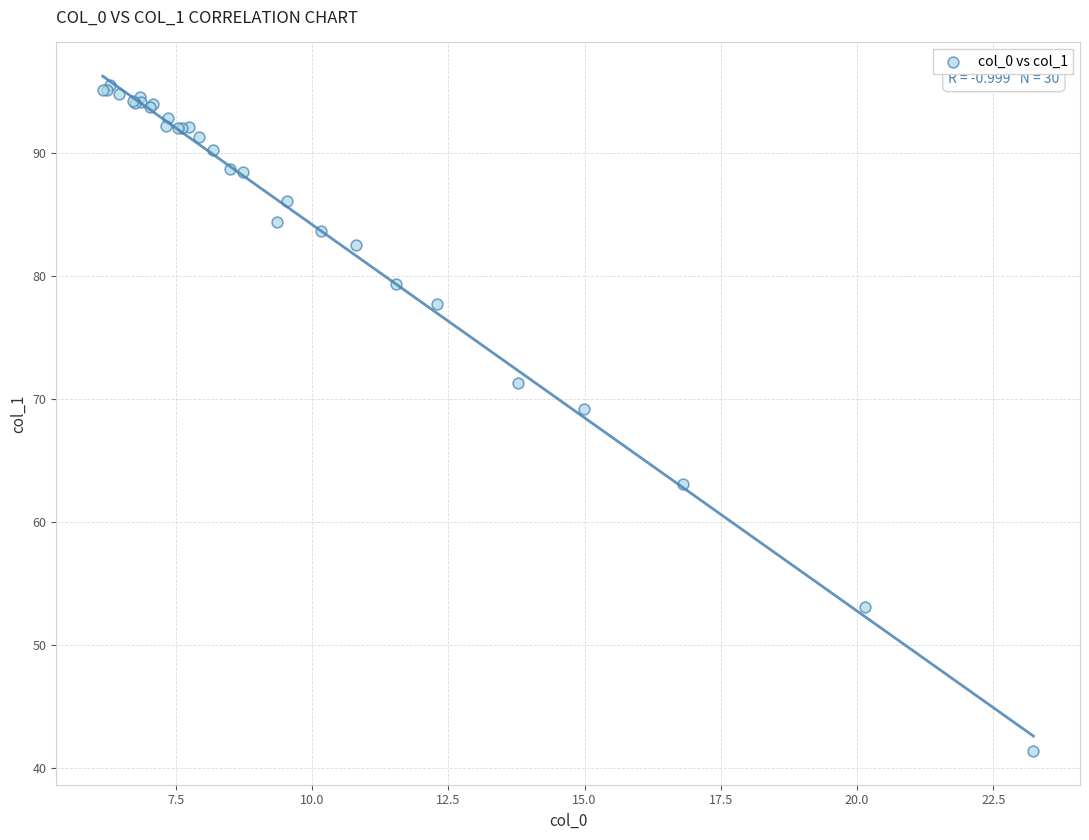

What Y value in the scatter plot is closest to 68?

69.2